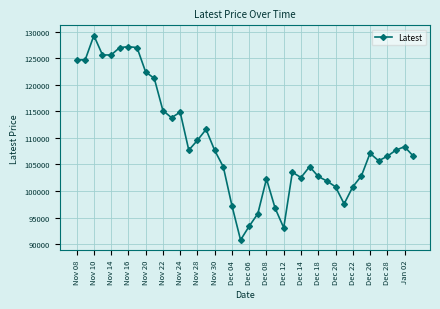

What is the value of the 25th point from the left?

93100